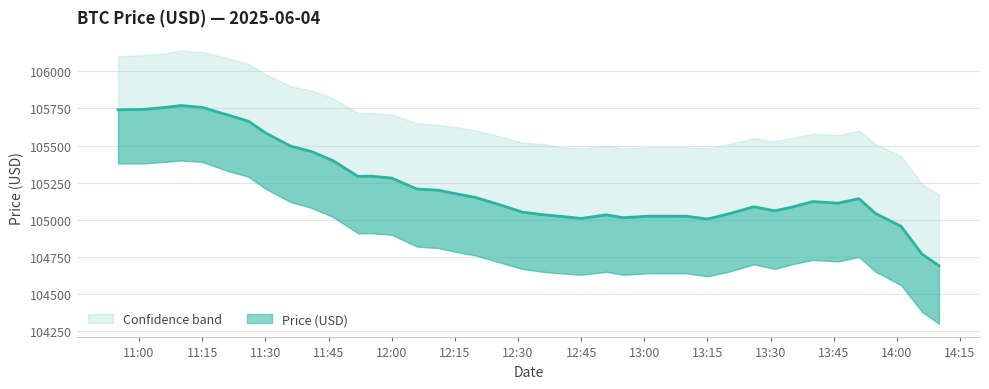

Where is Price Upper nearest to the value 105655?

2025-06-04 12:06:00